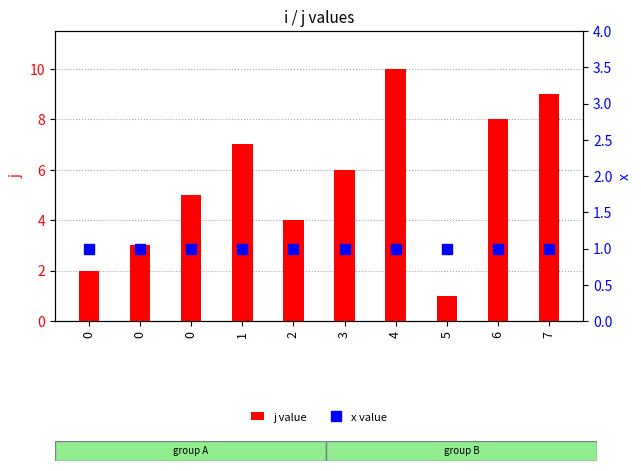

At which category is the sum across all series the highest?

4